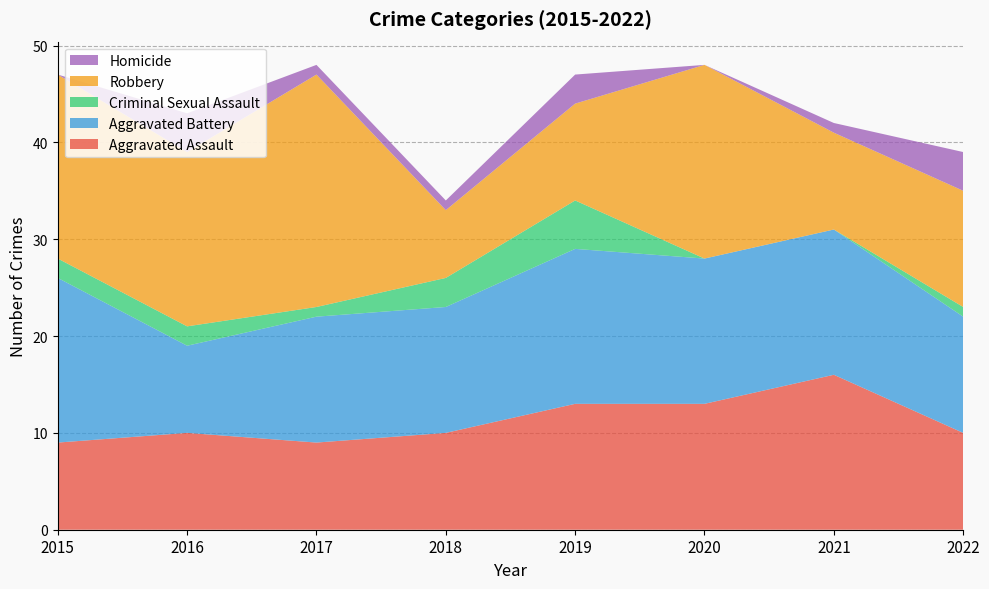

Reading left to right, extract all data points from this chart.

Aggravated Assault: 9	10	9	10	13	13	16	10
Aggravated Battery: 17	9	13	13	16	15	15	12
Criminal Sexual Assault: 2	2	1	3	5	0	0	1
Robbery: 19	18	24	7	10	20	10	12
Homicide: 0	4	1	1	3	0	1	4